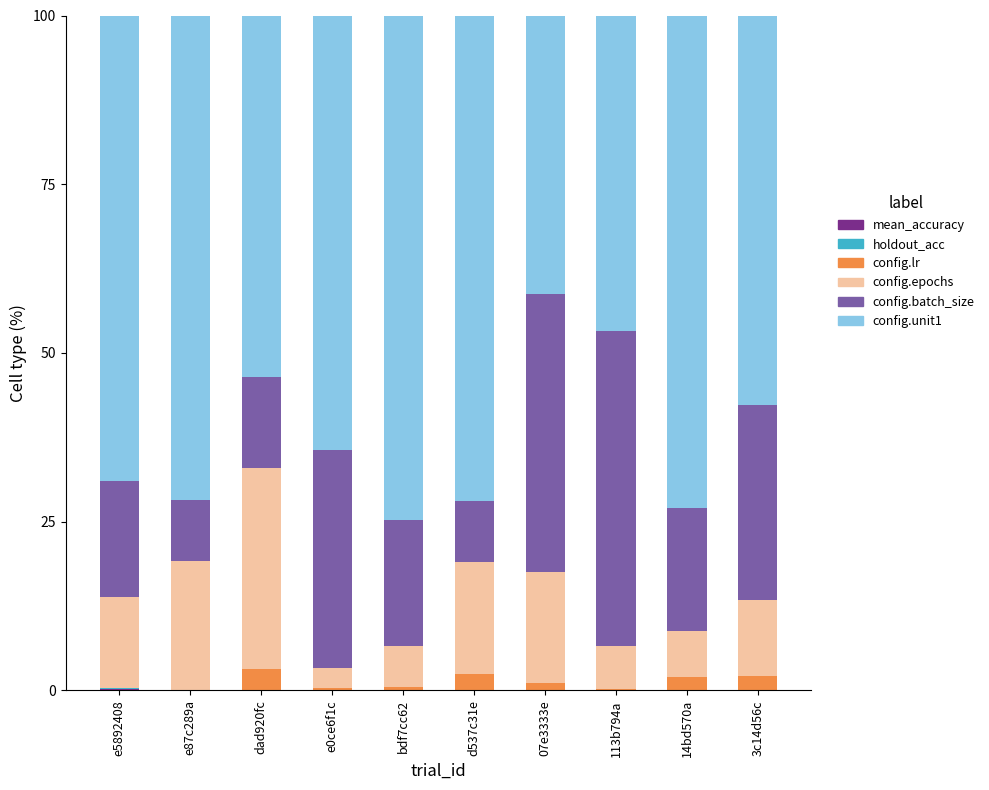

Are the bars horizontal?

No